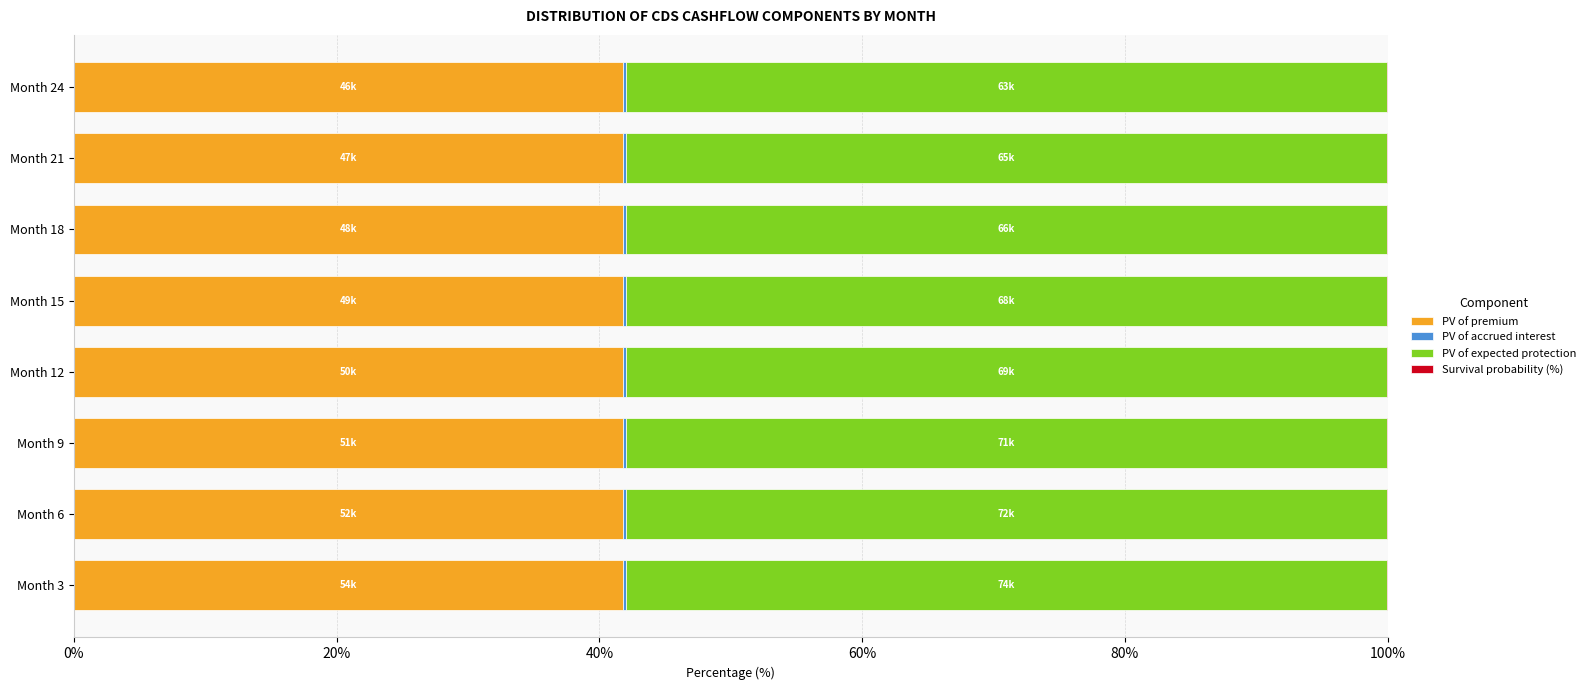

What is the highest value of the PV of premium series?

41.8